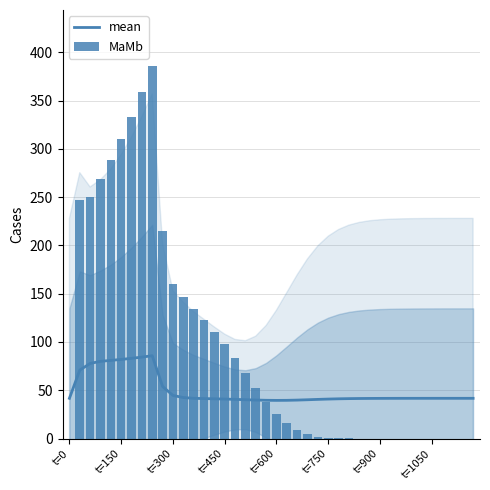

Are the bars grouped side by side (vs. stacked)?

Yes